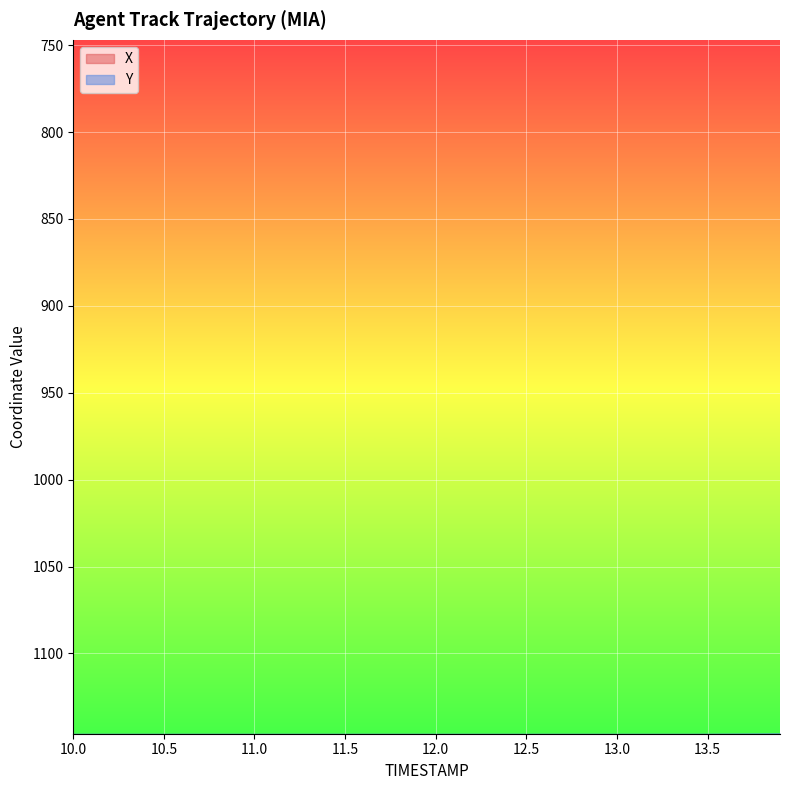

True or false: Y has more than 0 interior local peaks.

False